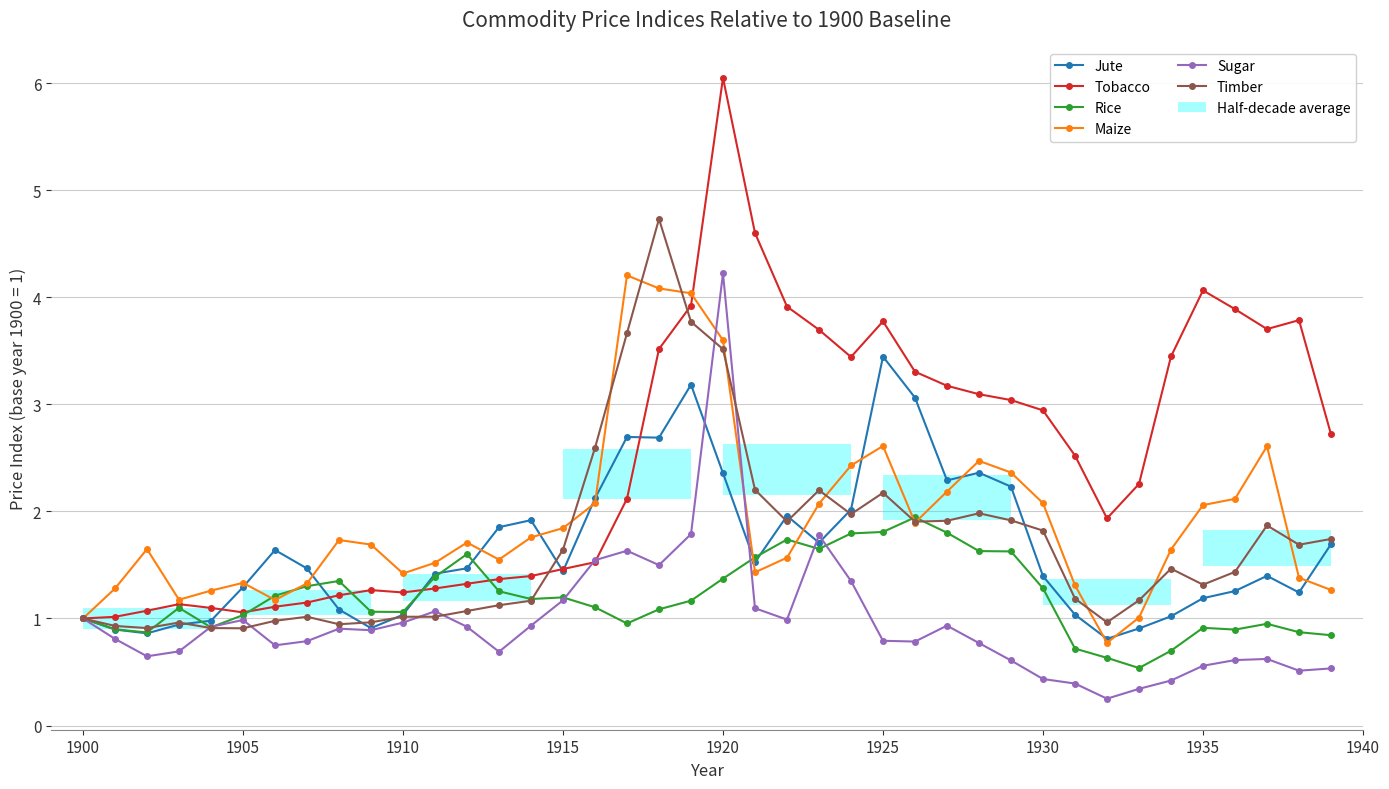

What value does the Timber series have at 1935?

1.3